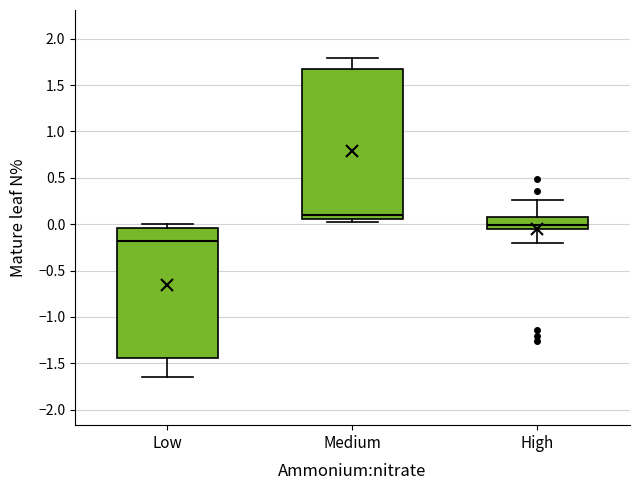

Reading left to right, read every box against the y-axis: the position of its median line, the range the box covers, and the ends of its whiskers. The values are not printed on the chart, so give them approximately, as read against the axis.

Low: median -0.20, box -1.45 to -0.05, whiskers -1.65 to 0.00
Medium: median 0.10, box 0.05 to 1.65, whiskers 0.05 (just below the box's lower edge) to 1.80
High: median 0.00, box -0.05 to 0.10, whiskers -0.20 to 0.25